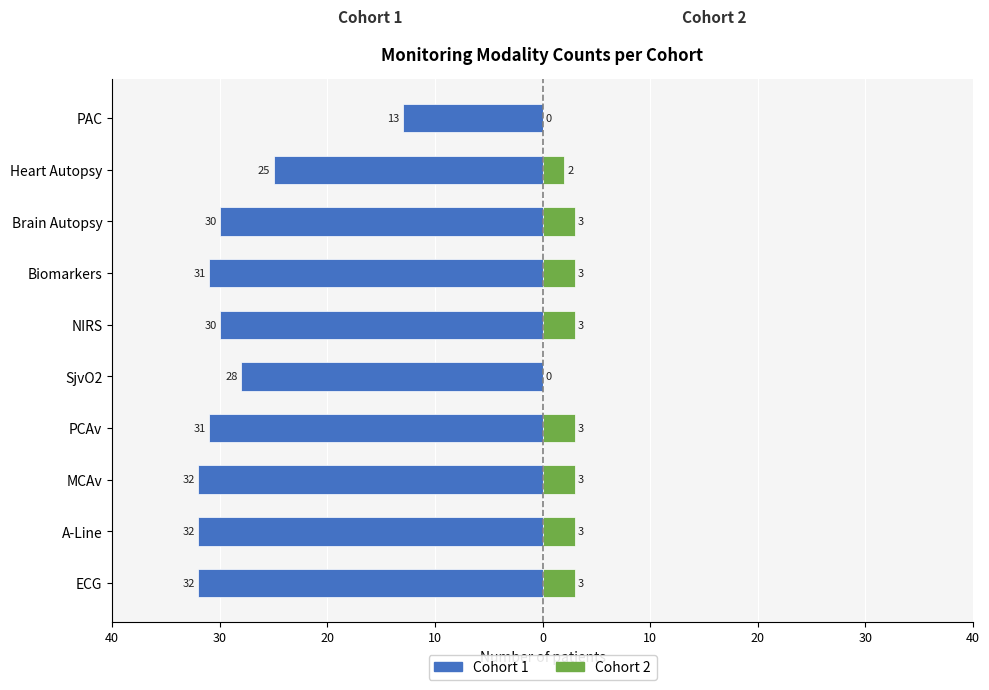

Reading right to left, transcribe all the data shown in this chart.

Cohort 1: -13	-25	-30	-31	-30	-28	-31	-32	-32	-32
Cohort 2: 0	2	3	3	3	0	3	3	3	3